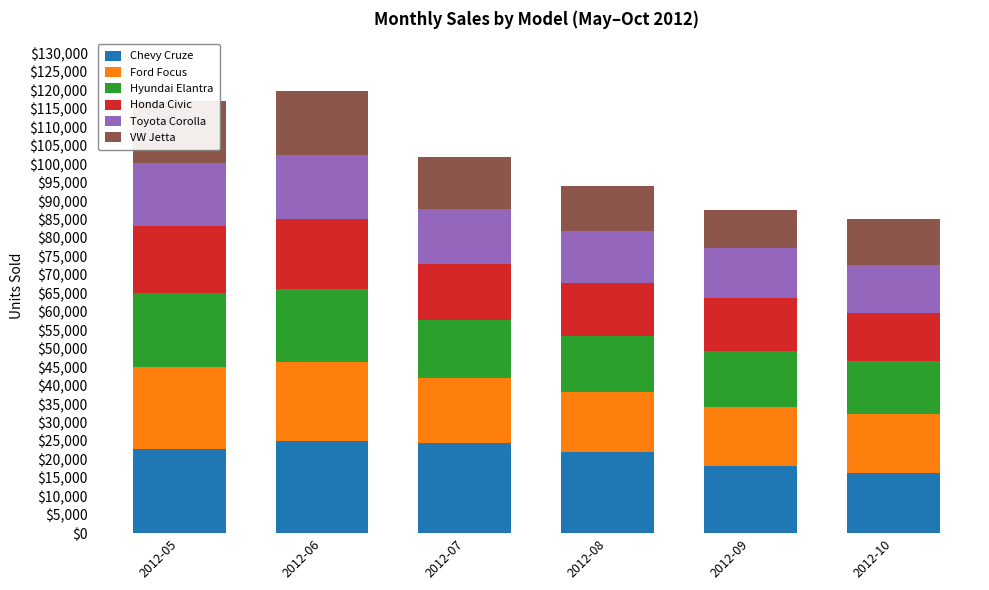

What is the highest value of the Chevy Cruze series?

24896